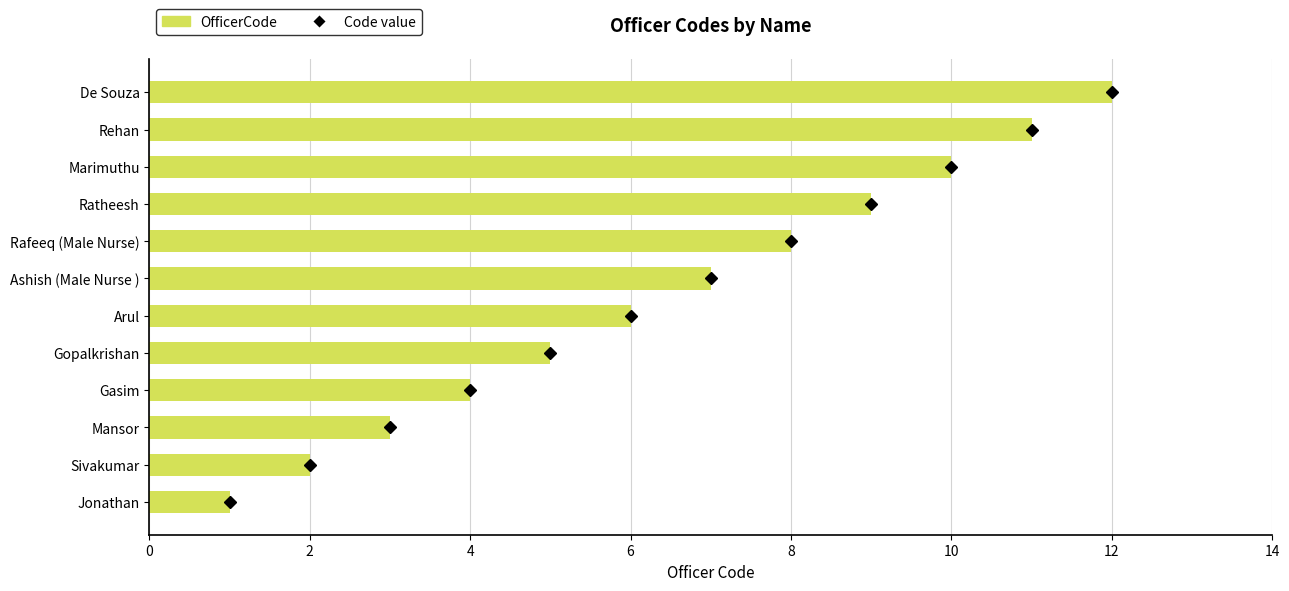

The chart shows a value of 4 at Marimuthu. True or false?

False